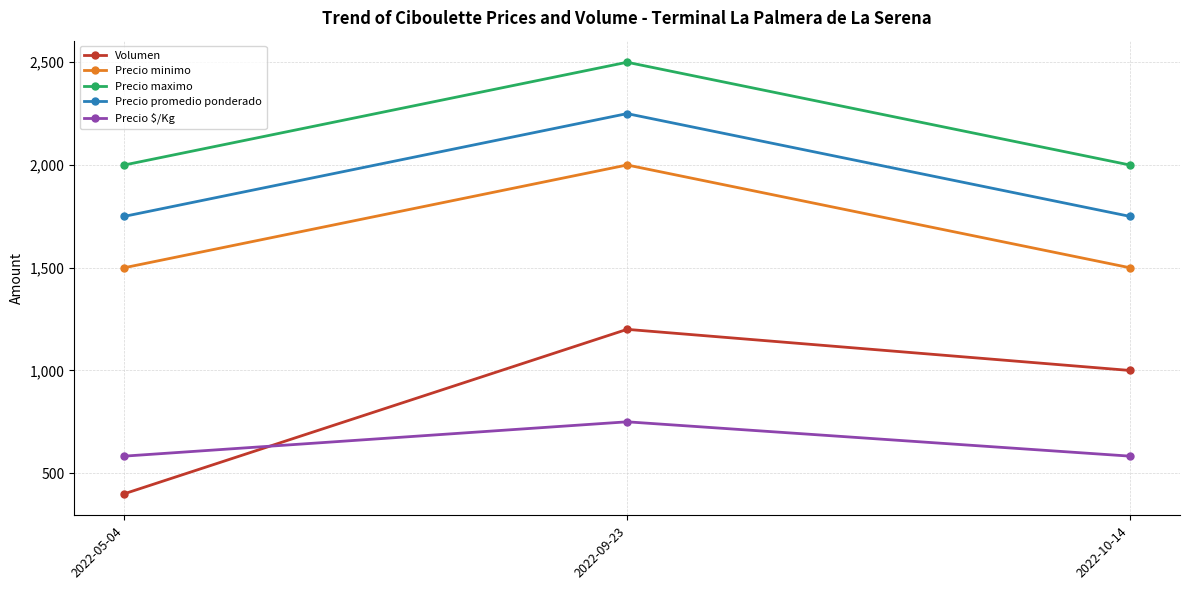

Is the value of Precio $/Kg at 2022-05-04 greater than the value of Precio minimo at 2022-10-14?

No